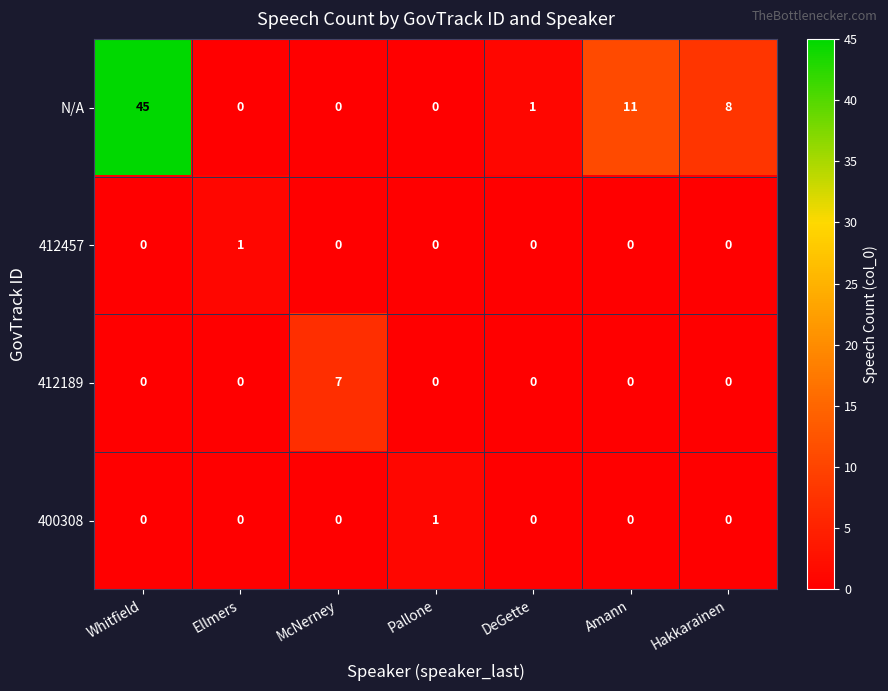

Which series has the largest total across all categories?

N/A